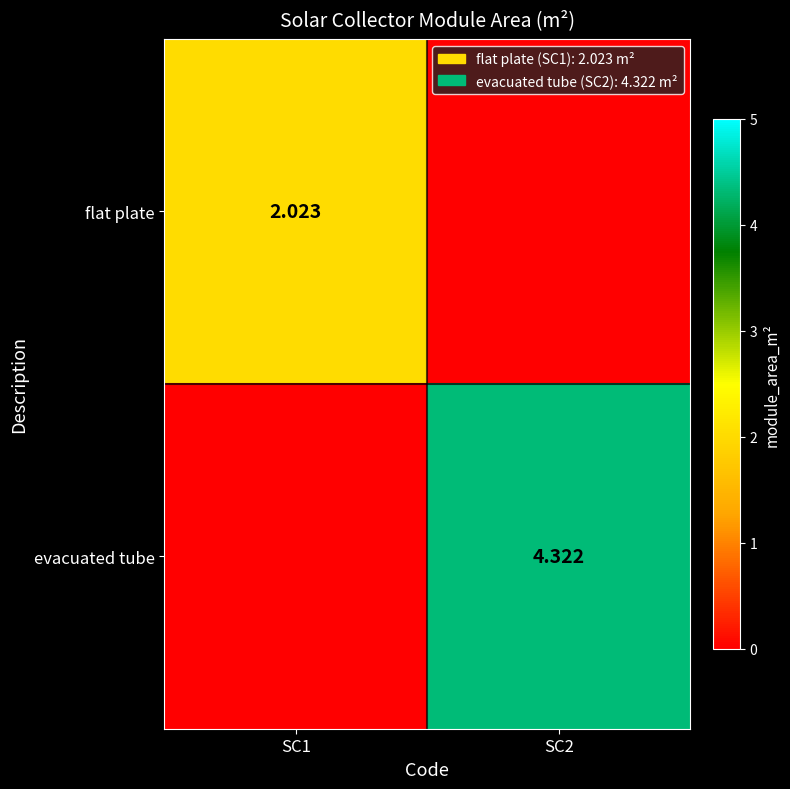

Is the value of evacuated tube at SC2 greater than the value of flat plate at SC1?

Yes